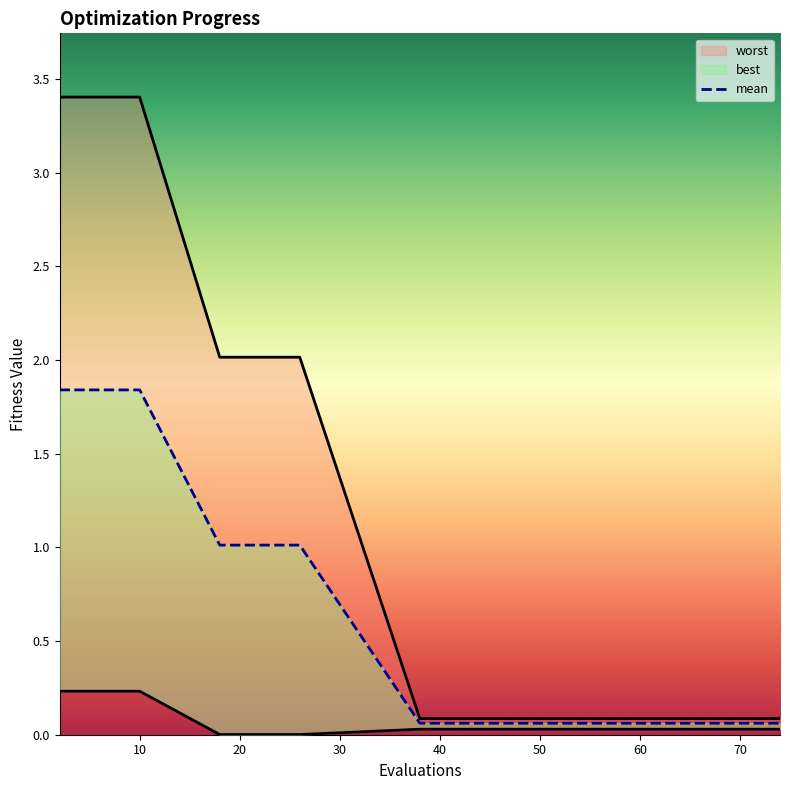

Reading left to right, what are all the values shown in this chart?

mean: 1.8	1.8	1.8	1.8	1.8	1.0	1.0	1.0	1.0	1.0	0.1	0.1	0.1	0.1	0.1	0.1	0.1	0.1	0.1	0.1
best: 0.2	0.2	0.2	0.2	0.2	0.0	0.0	0.0	0.0	0.0	0.0	0.0	0.0	0.0	0.0	0.0	0.0	0.0	0.0	0.0
worst: 3.4	3.4	3.4	3.4	3.4	2.0	2.0	2.0	2.0	2.0	0.1	0.1	0.1	0.1	0.1	0.1	0.1	0.1	0.1	0.1